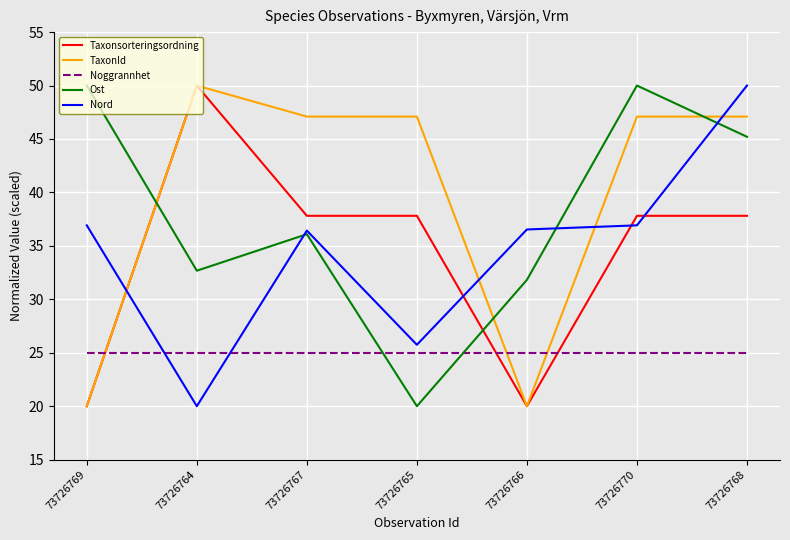

What is the minimum value for Nord?

20.0